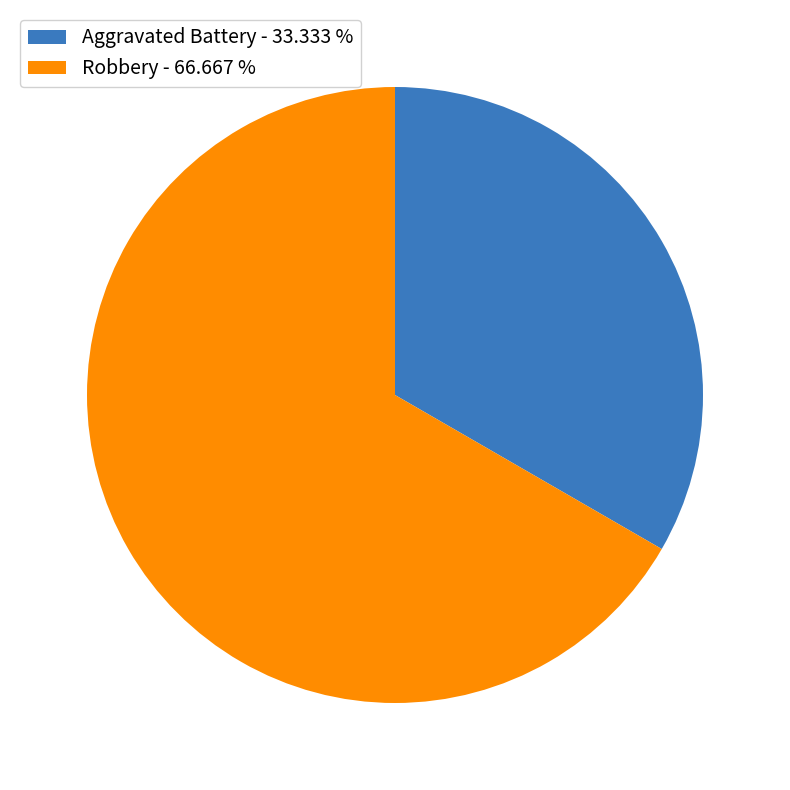

Do Robbery - 66.667 % and Aggravated Battery - 33.333 % together represent more than half of the pie?

Yes